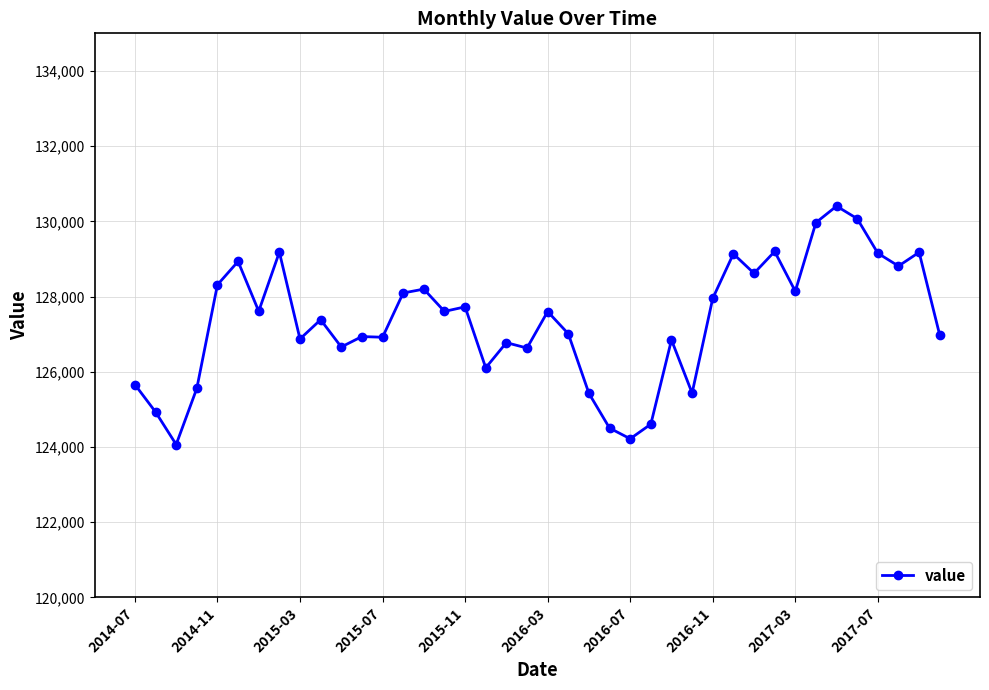

What is the smallest value displayed?

124065